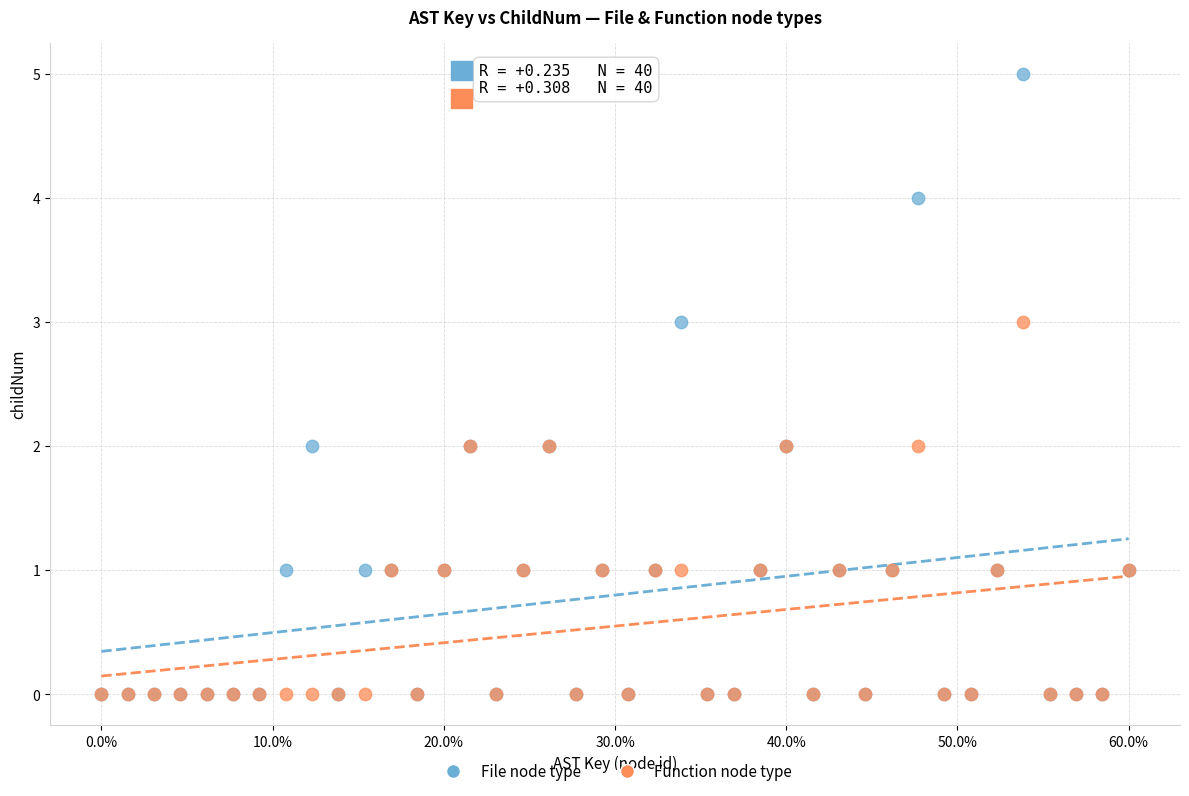

Which series has the largest Y range (max minus min)?

File node type